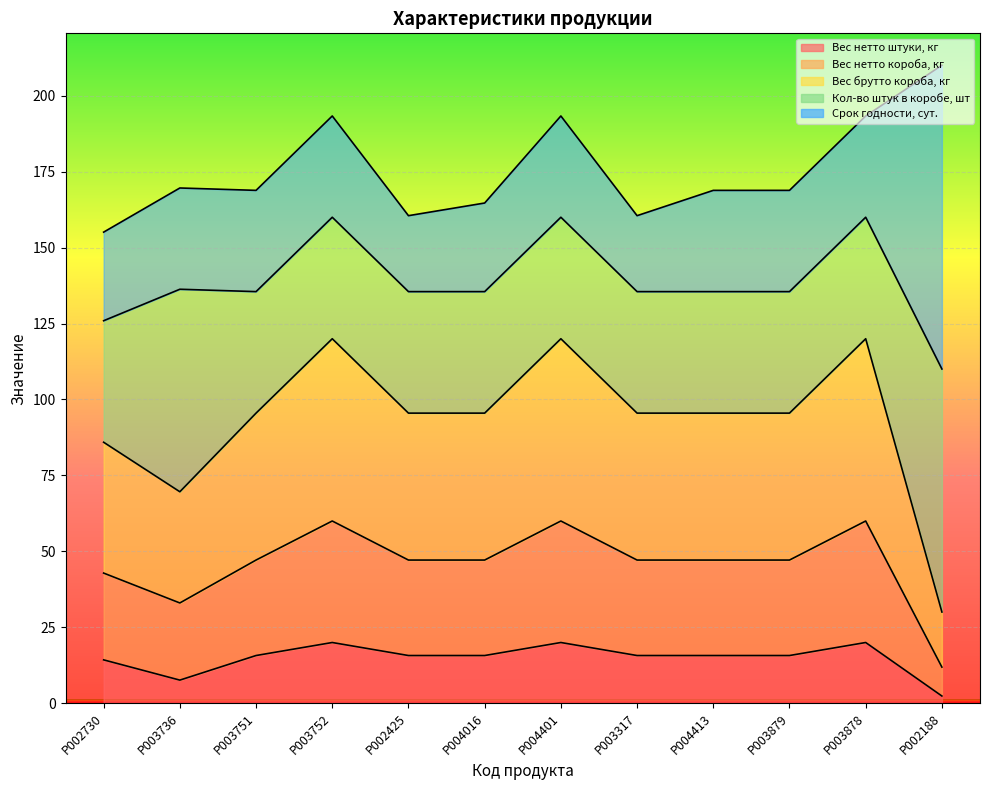

What is the total value across all series at P002730?

155.1